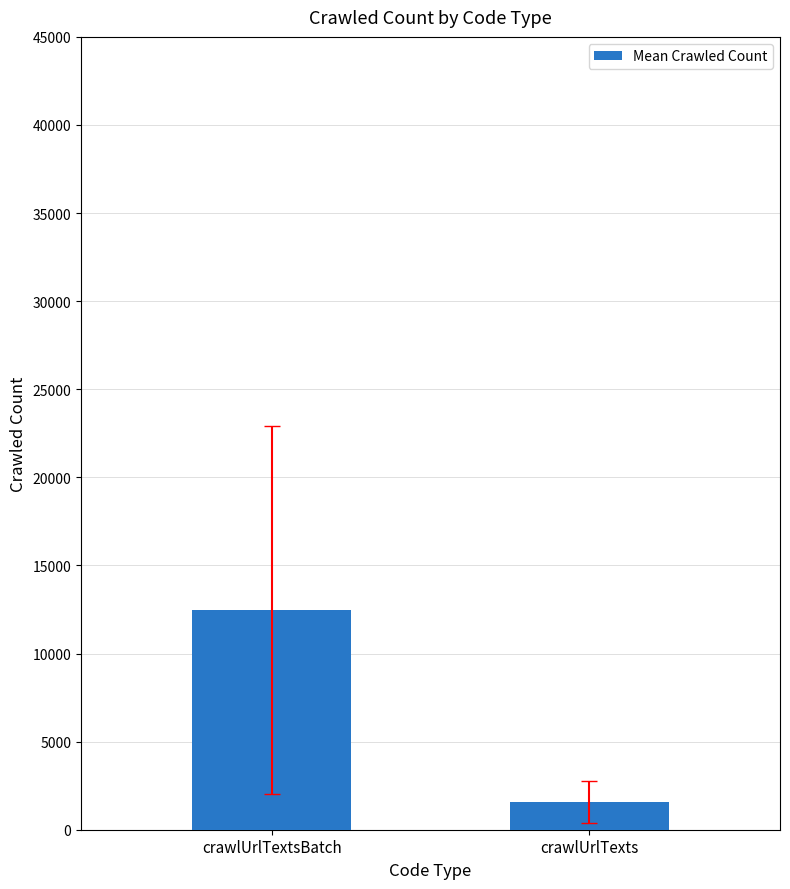

At which label does the data first exceed 12470?

crawlUrlTextsBatch